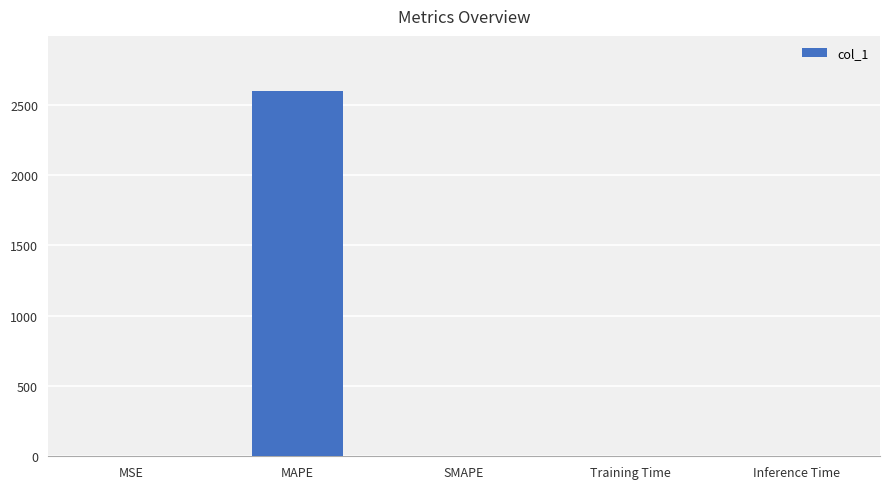

How many categories are shown in the chart?

5